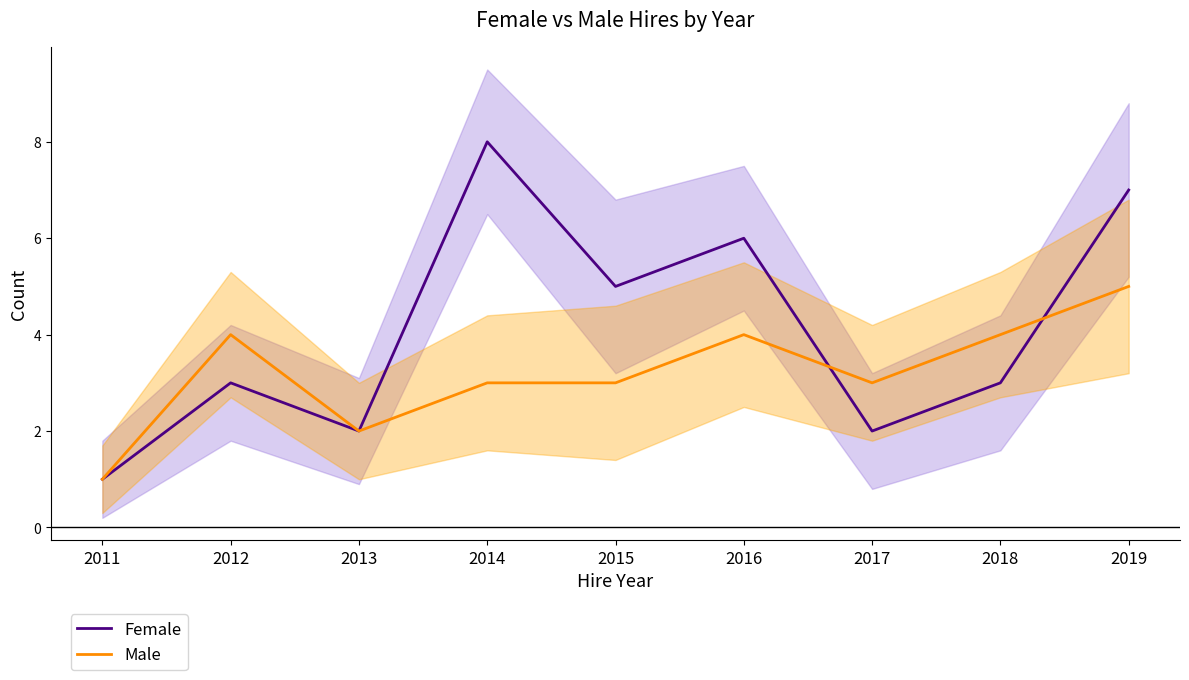

How many data points does each series have?

9